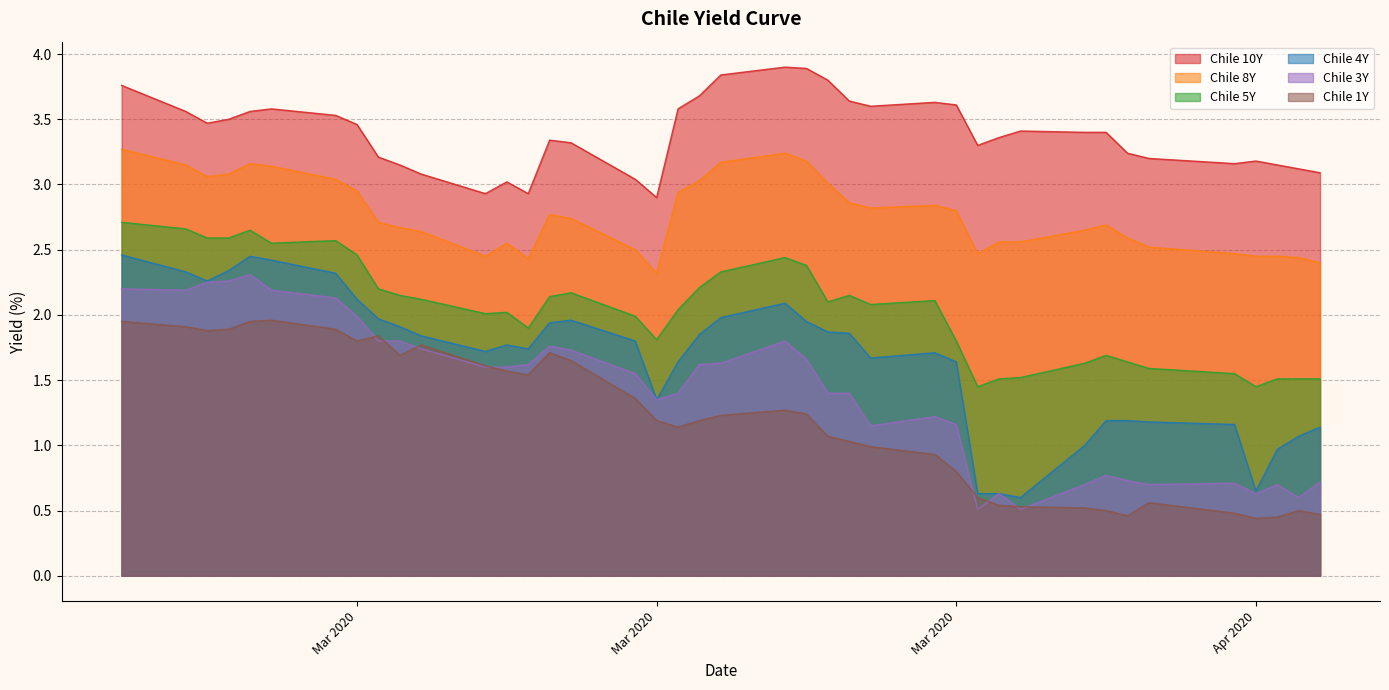

Which category has the lowest value across all series?

Apr 2020